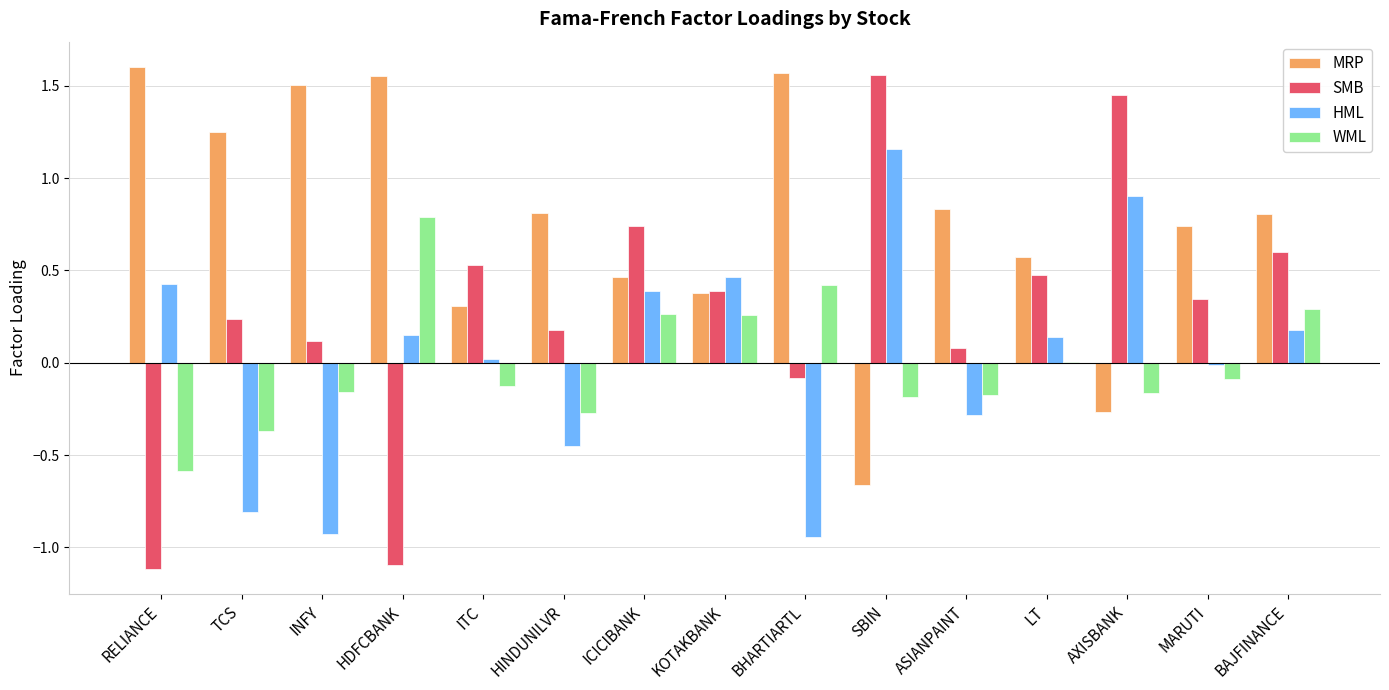

Where is MRP nearest to the value 0?

AXISBANK